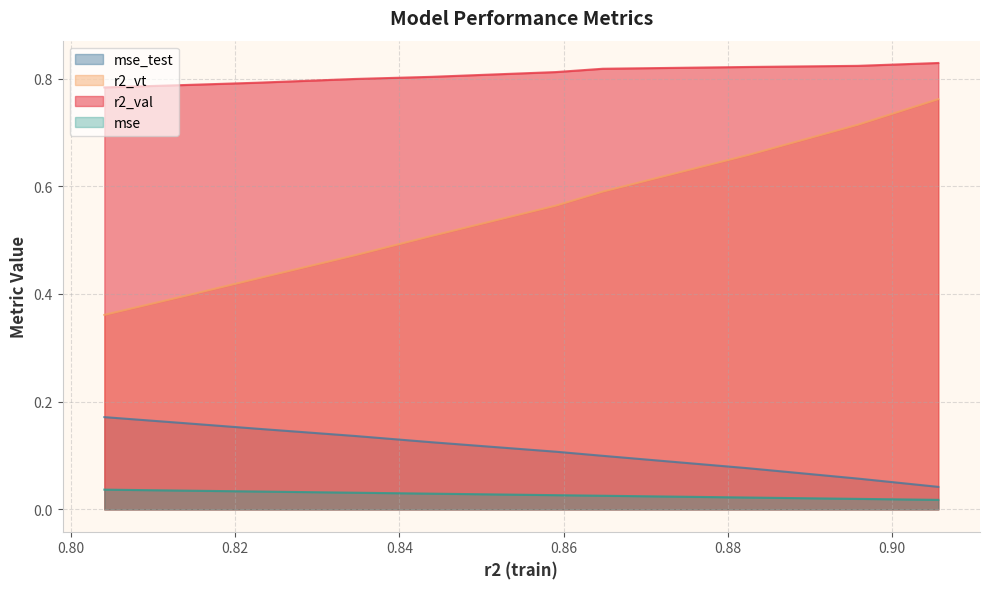

Which category has the lowest value in the r2_val series?

model_4_9_9